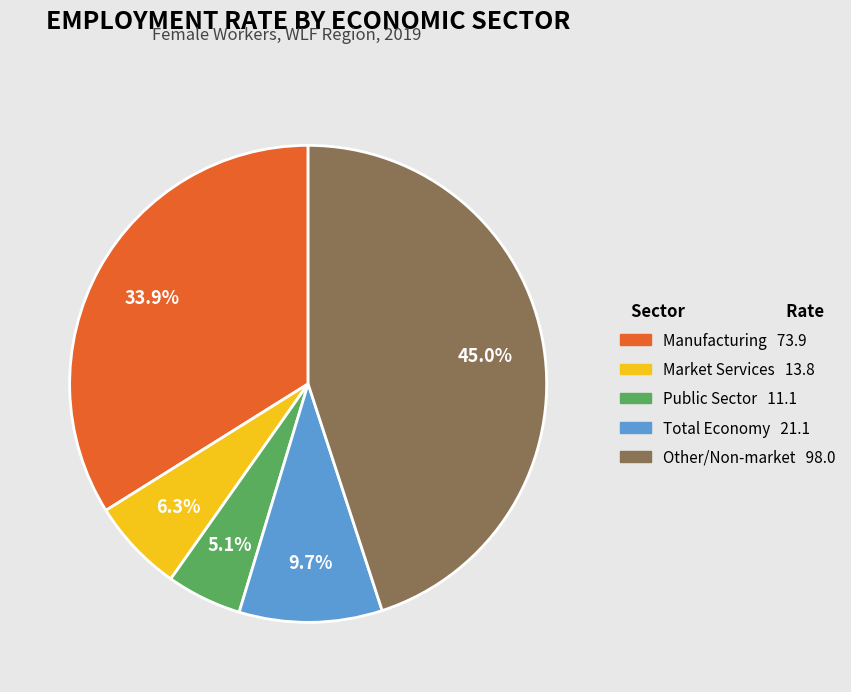

Does any single category account for the majority?

No